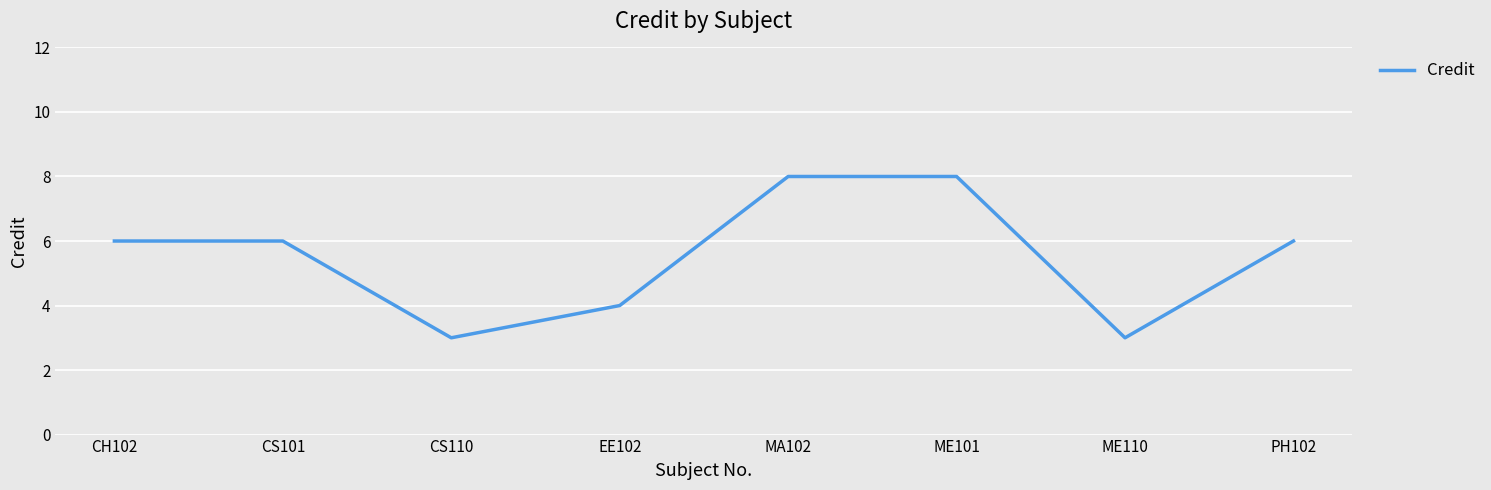

Does the chart have visible grid lines?

Yes